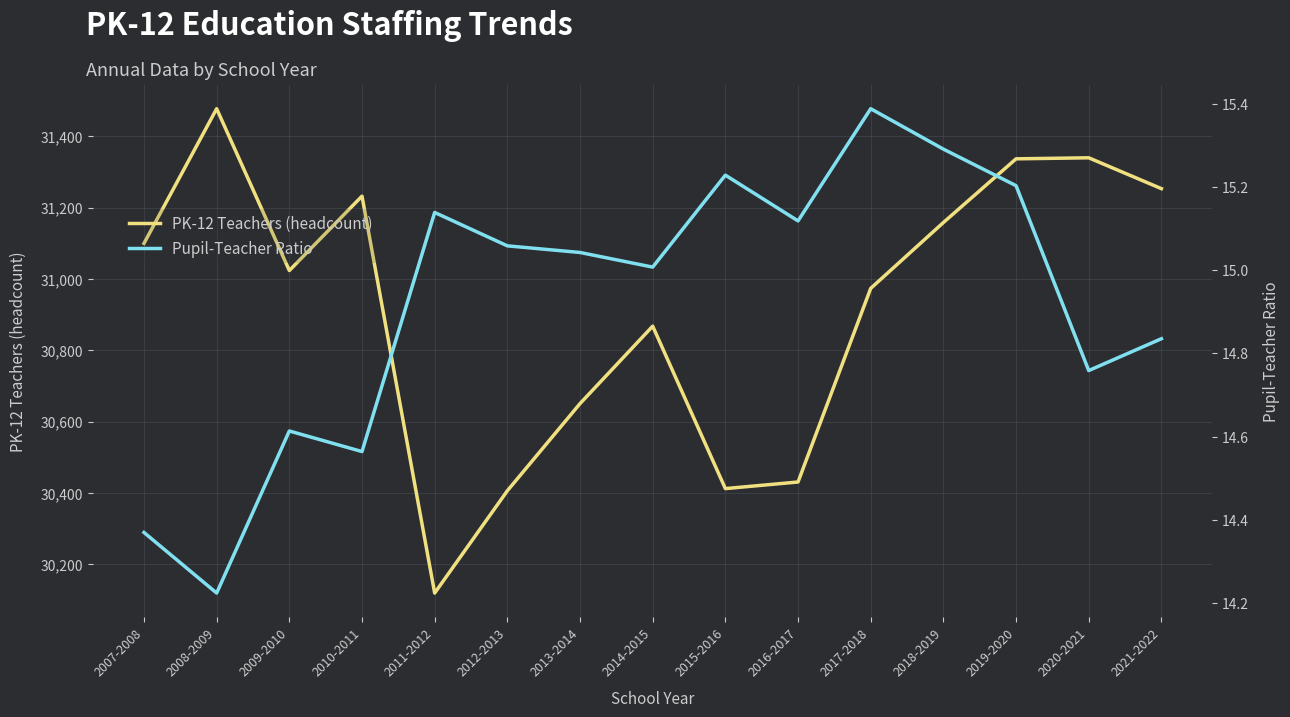

True or false: Pupil-Teacher Ratio has more than 0 points higher than both neighbors.

True